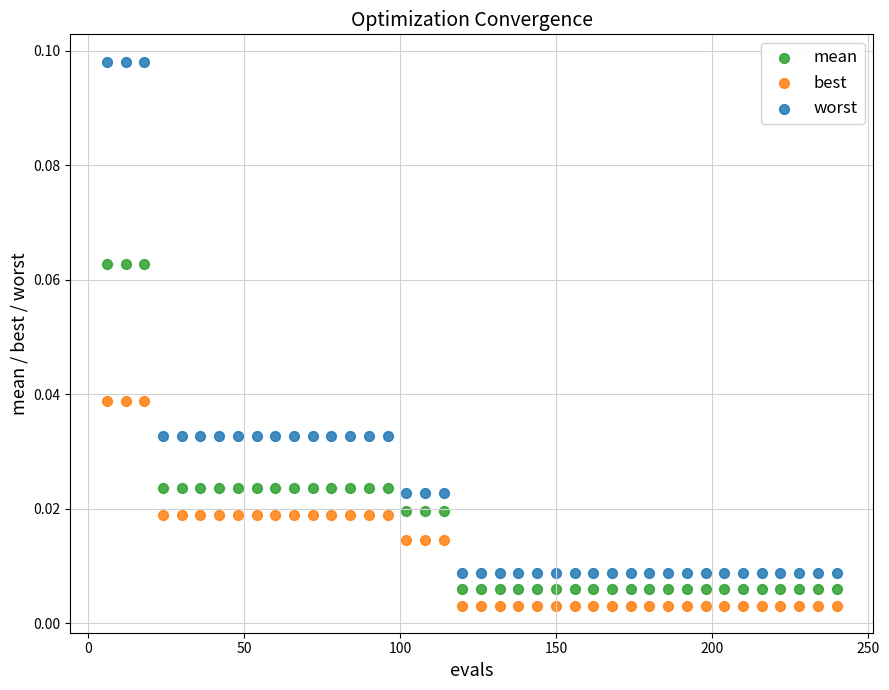

Across all data points, what is the range of X values (max minus min)?

234.0